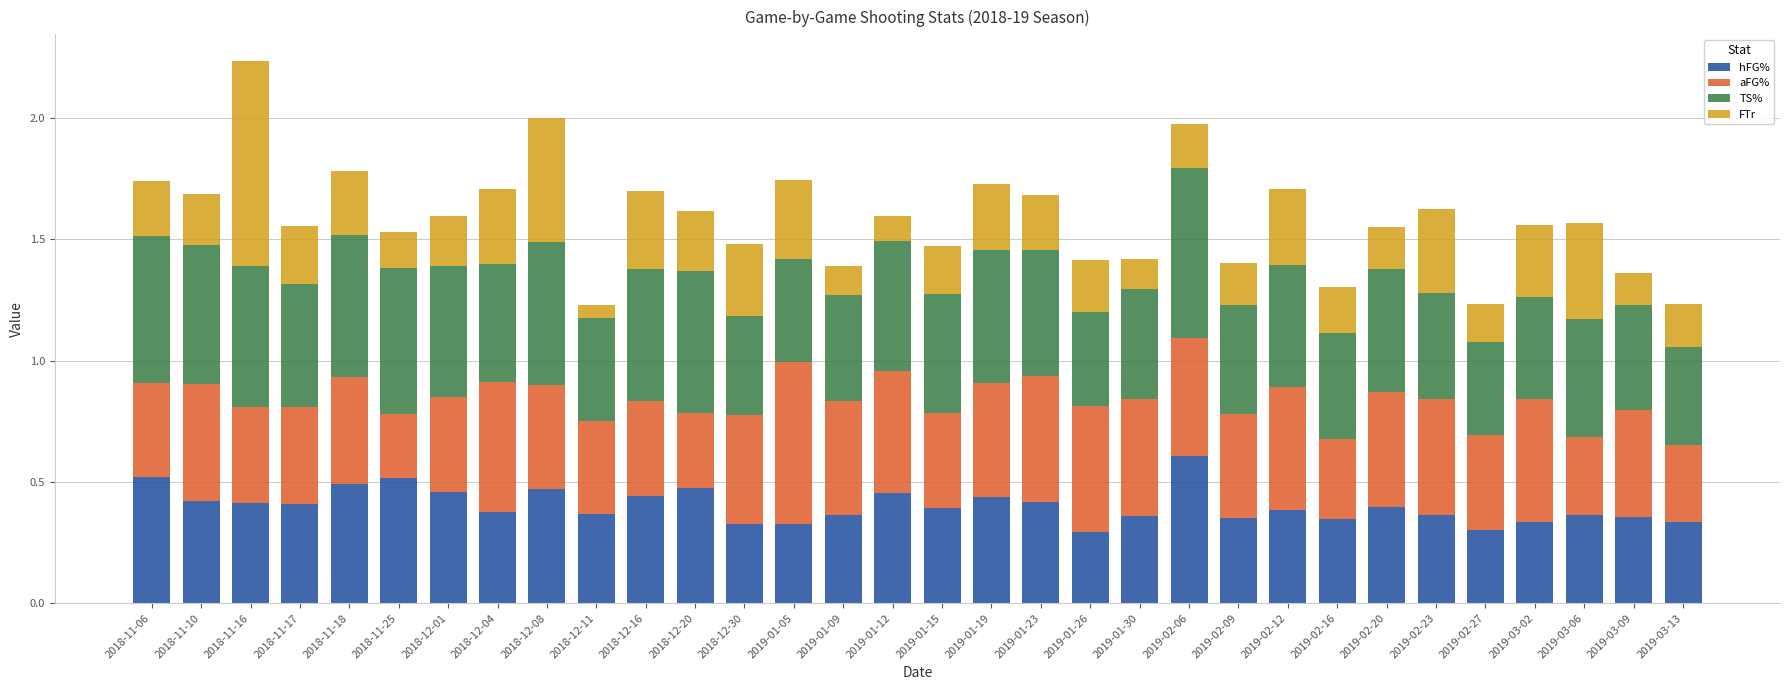

Is it true that hFG% equals 0.5 at 2019-02-27?

False